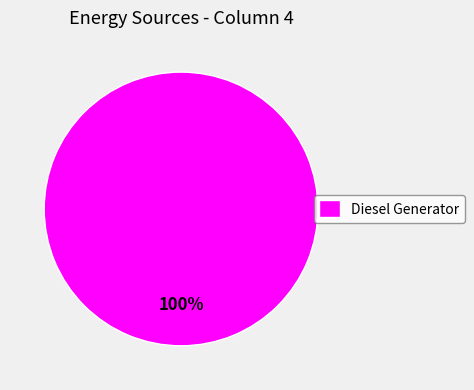

Rank the categories by value from lowest to highest.

Diesel Generator